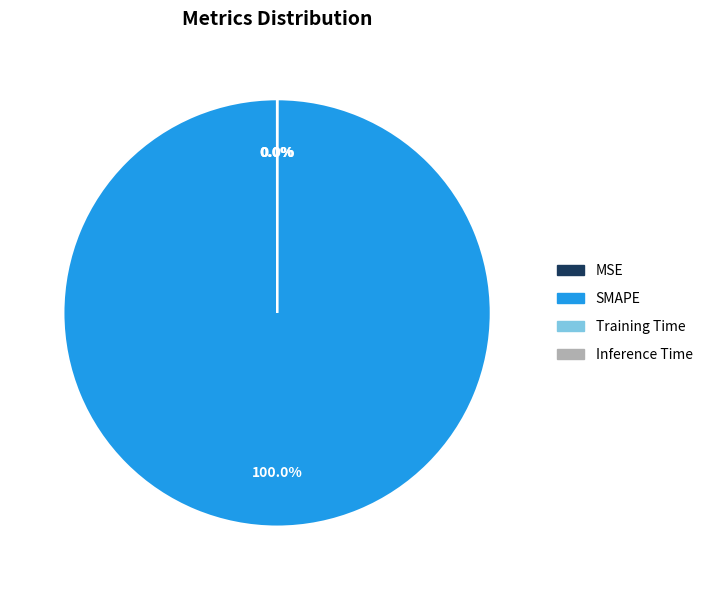

To the nearest percent, what is the average slice percentage?

25%